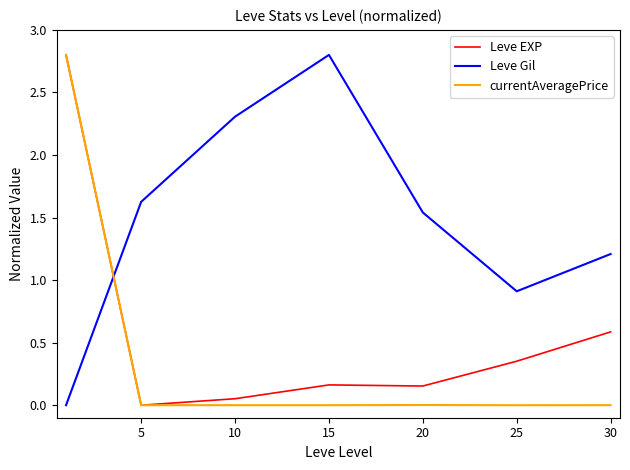

True or false: Leve Gil and Leve EXP intersect in this chart.

True